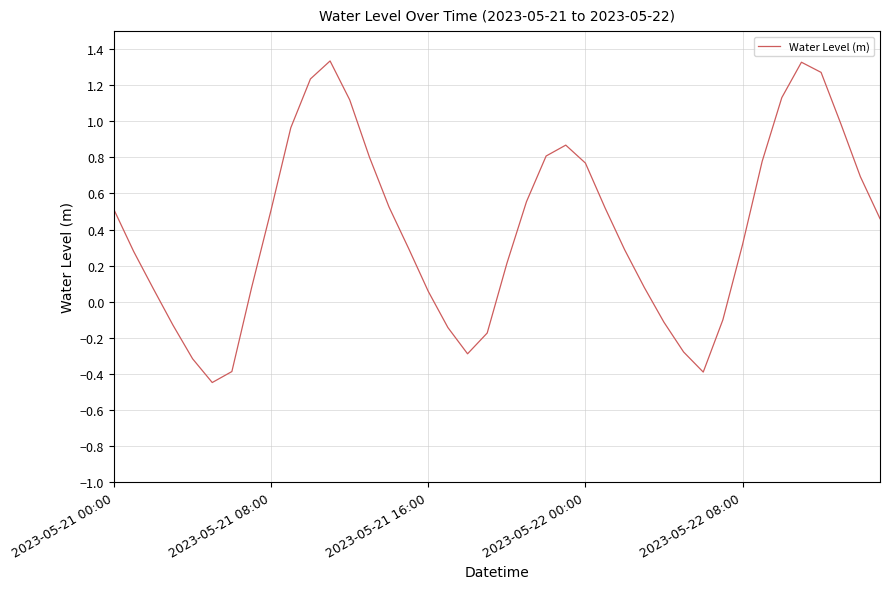

What is the difference between the maximum and minimum values?

1.8